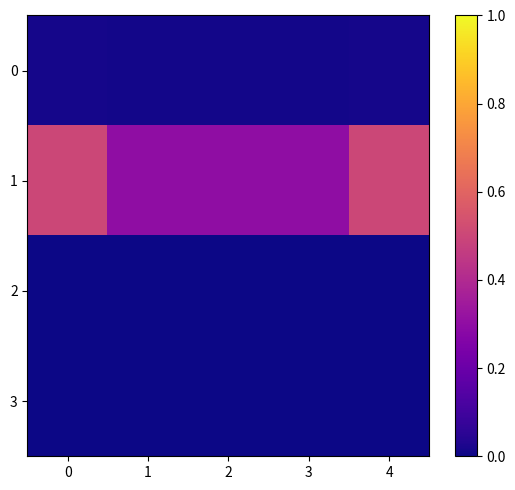

Between 0 and 3, which series saw the biggest shift?

1